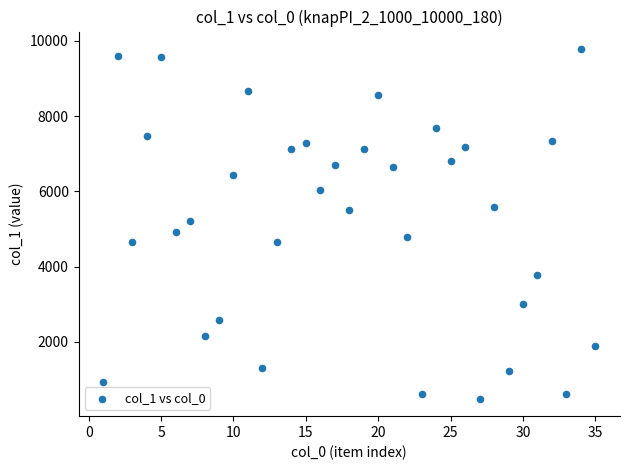

What is the range of X values (max minus min)?

34